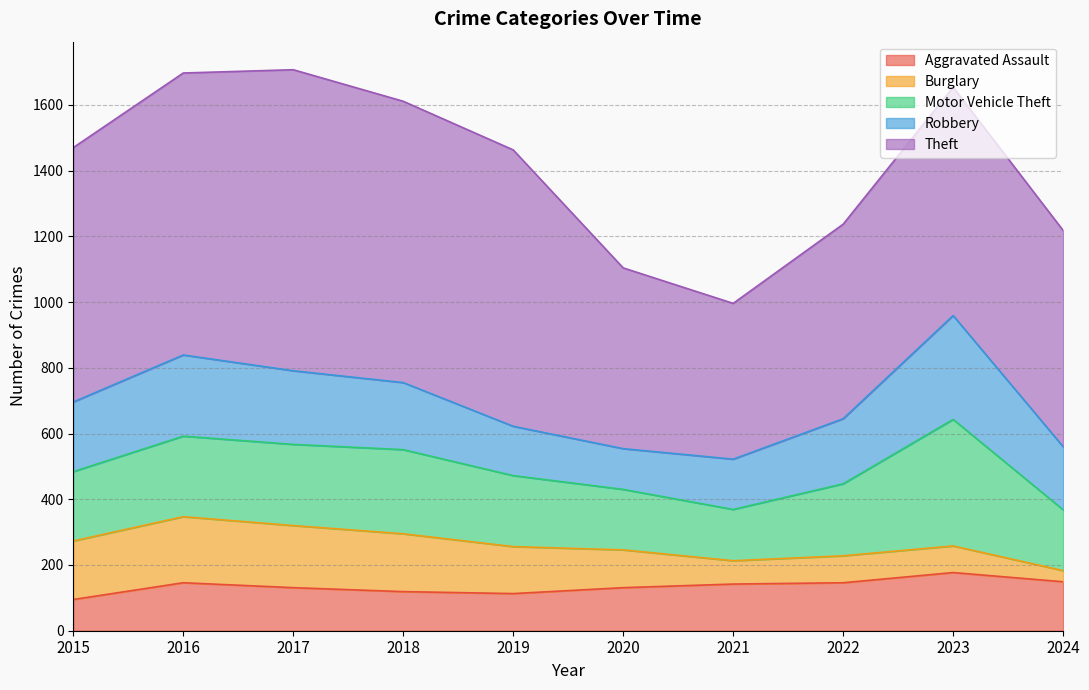

Where does the Burglary series first go above 143?

2015